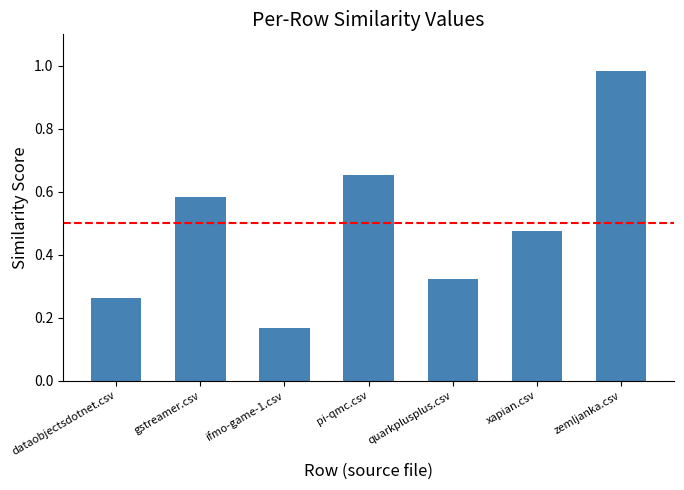

Rank the categories by value from highest to lowest.

zemljanka.csv, pi-qmc.csv, gstreamer.csv, xapian.csv, quarkplusplus.csv, dataobjectsdotnet.csv, ifmo-game-1.csv